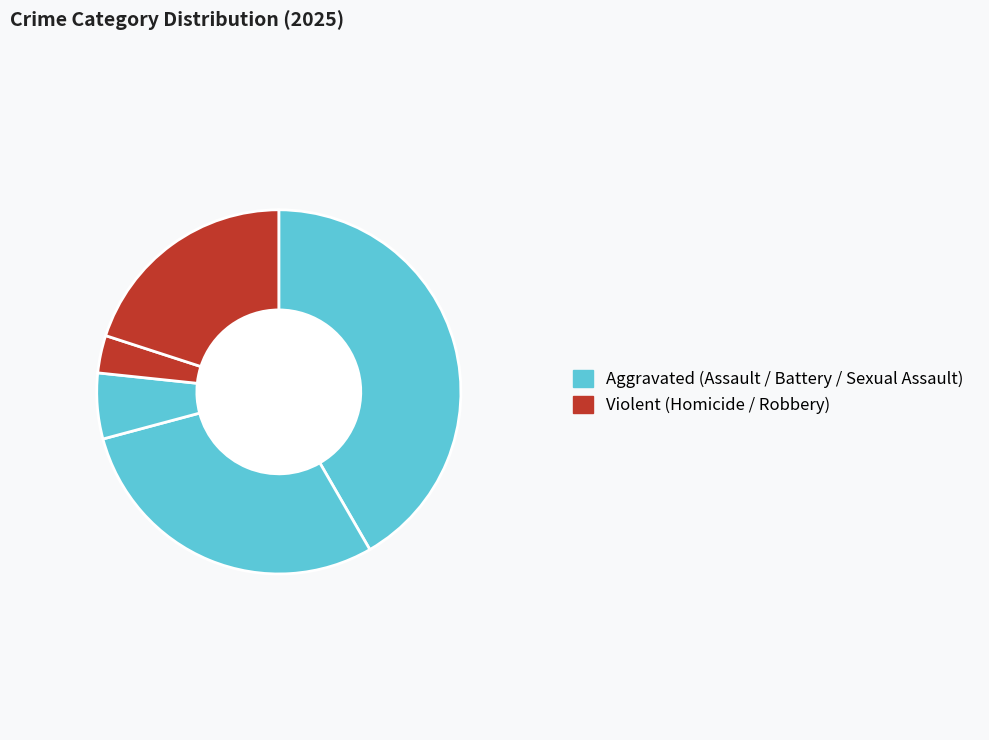

To the nearest percent, what is the average slice percentage?

20%